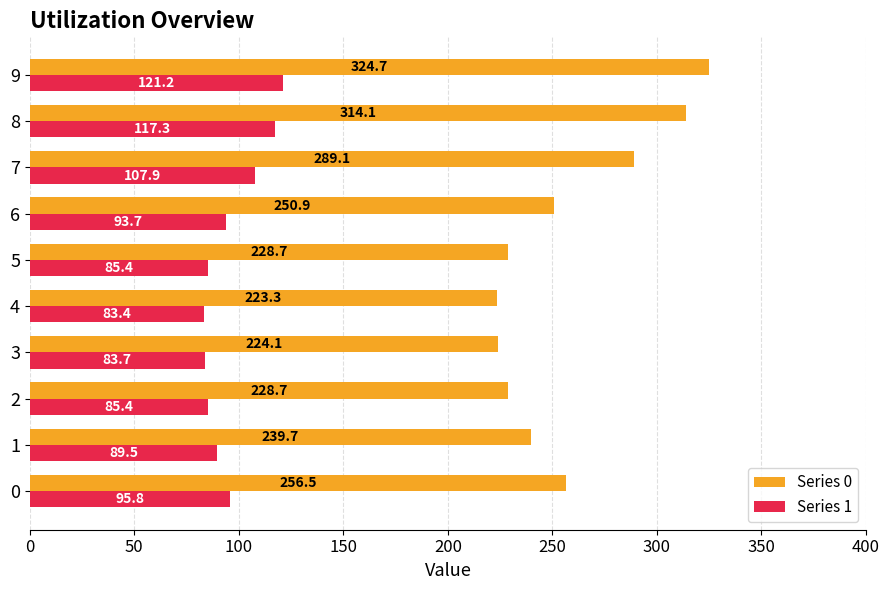

How many data points in Series 0 are above 250?

5